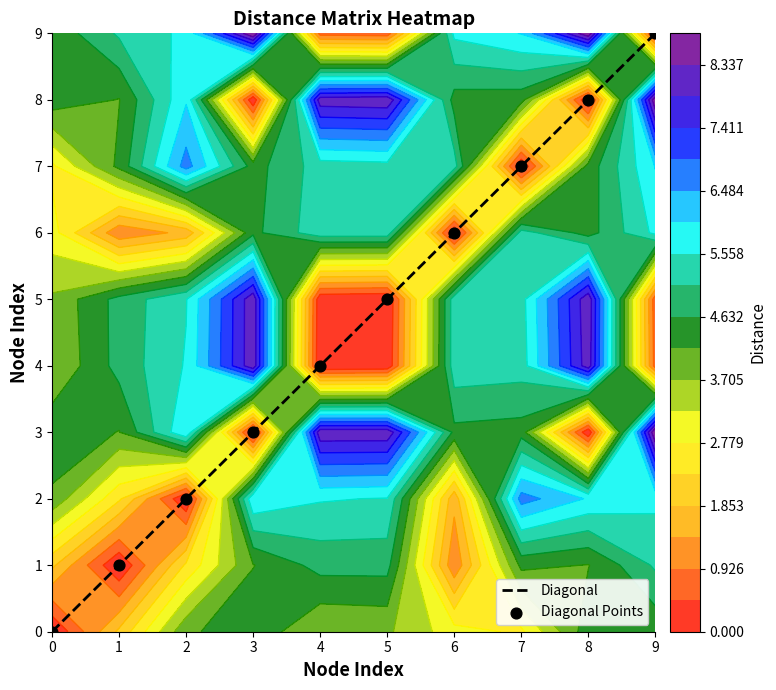

How many categories are shown in the chart?

10